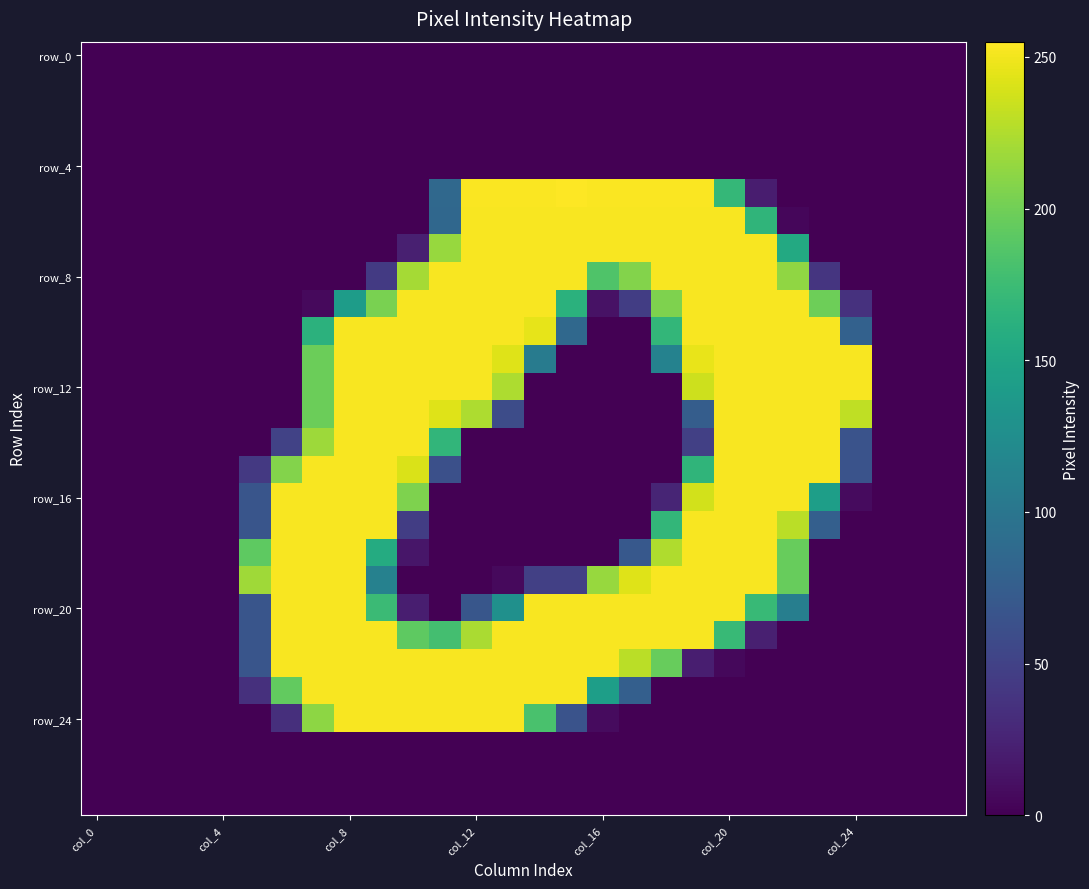

At which category does the chart reach its peak across all series?

15